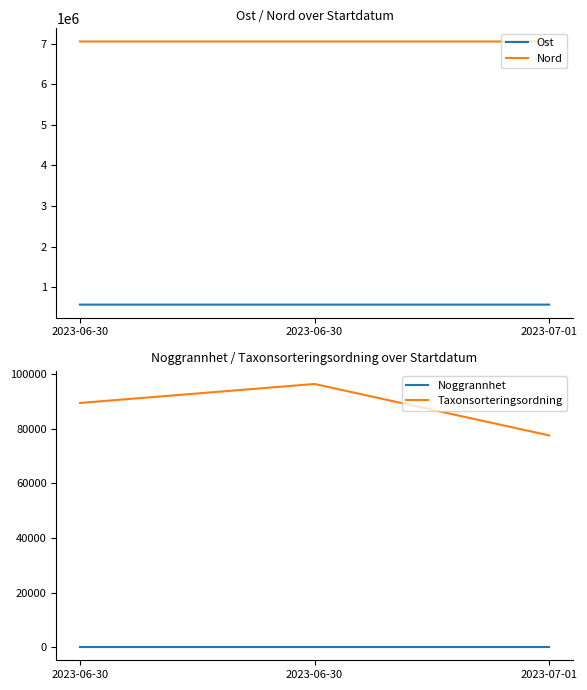

How many values in the Ost series exceed 570810?

2